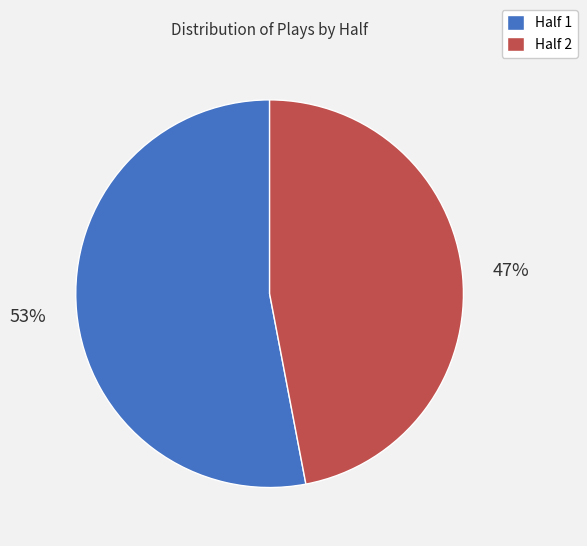

Between Half 2 and Half 1, which is larger?

Half 1